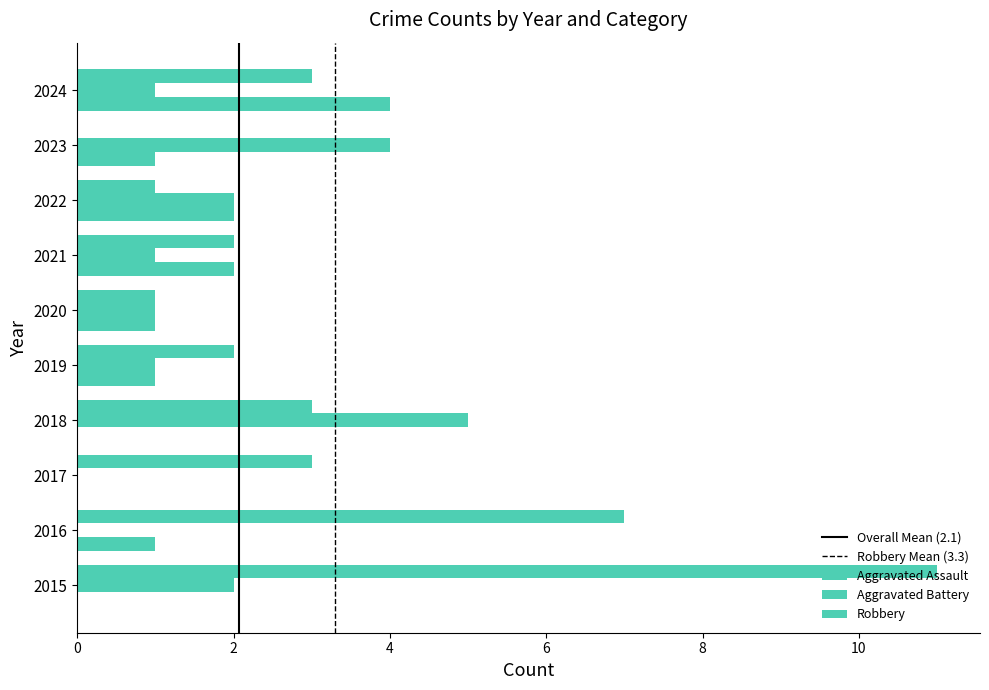

Count the number of data series in this chart.

3